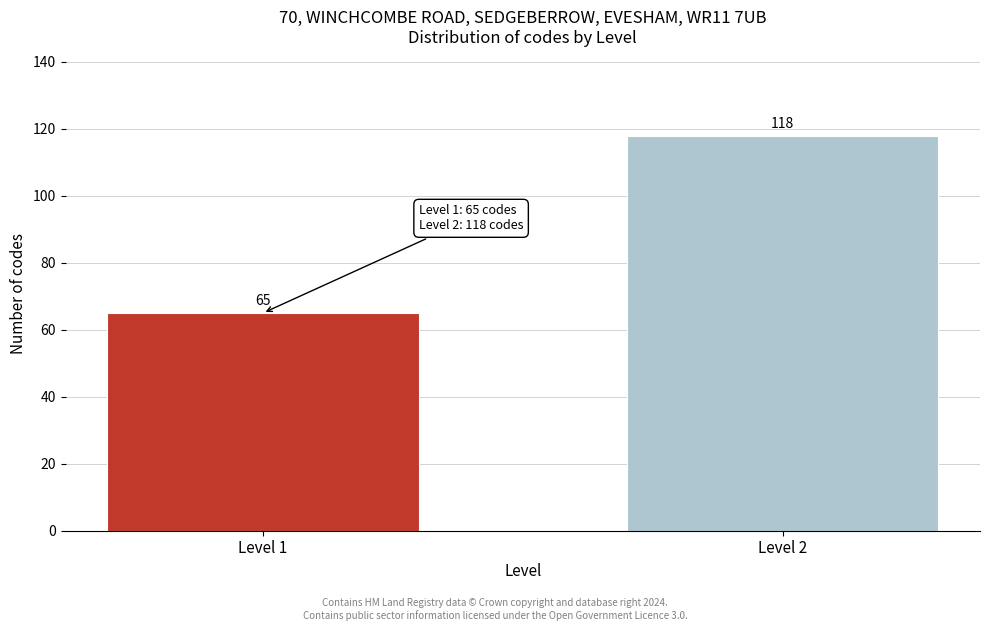

Reading left to right, list all the values displayed in this chart.

Level 1=65	Level 2=118